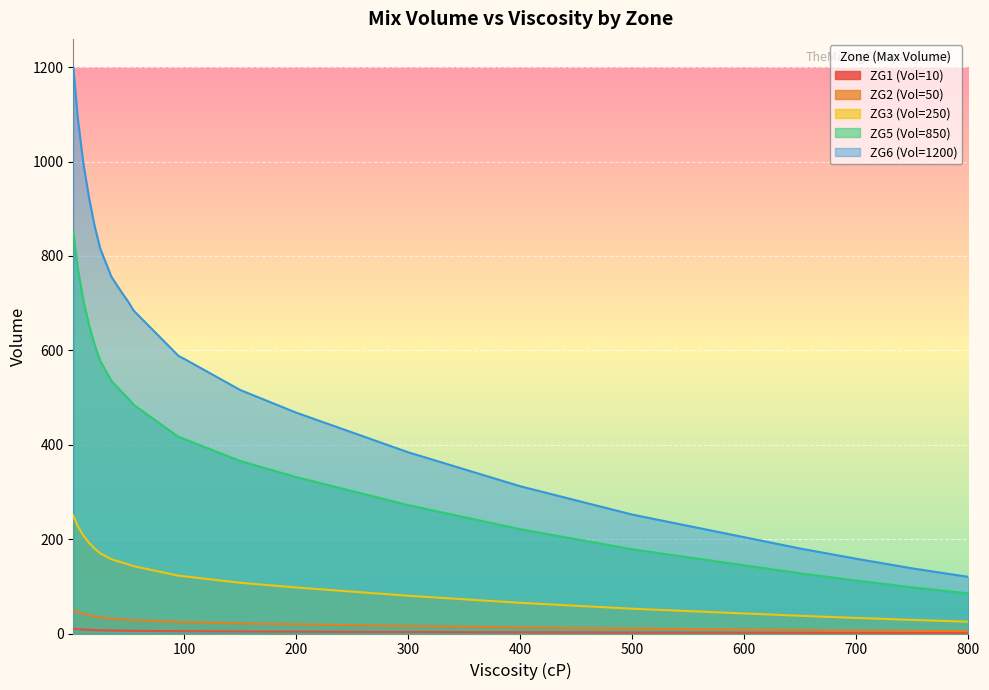

What is the difference between the maximum and second lowest values in the ZG2 (Vol=50) series?

44.2